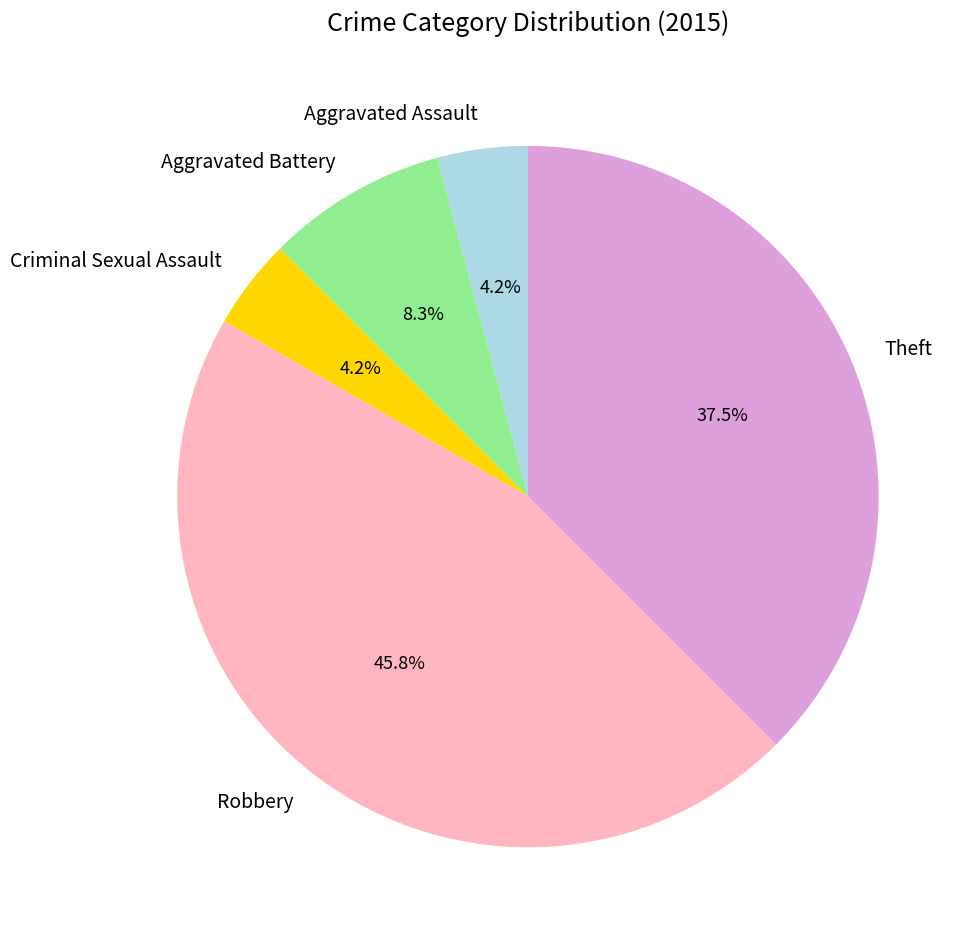

True or false: Robbery accounts for 52% of the total.

False